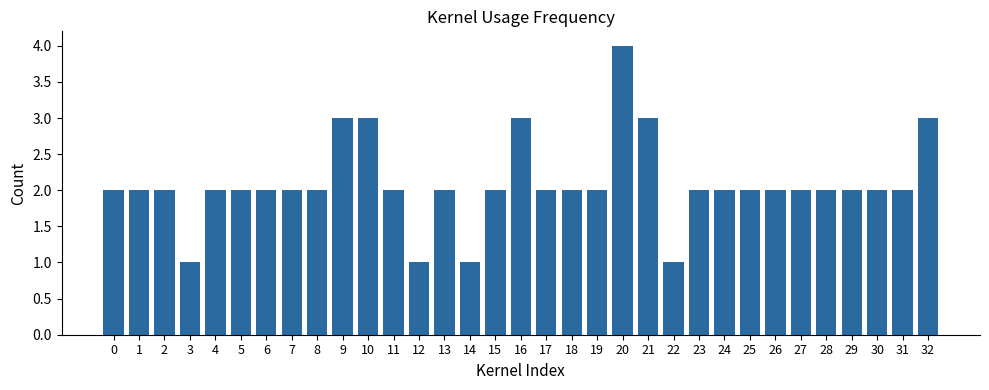

Is it true that the value at 11 is 3?

False